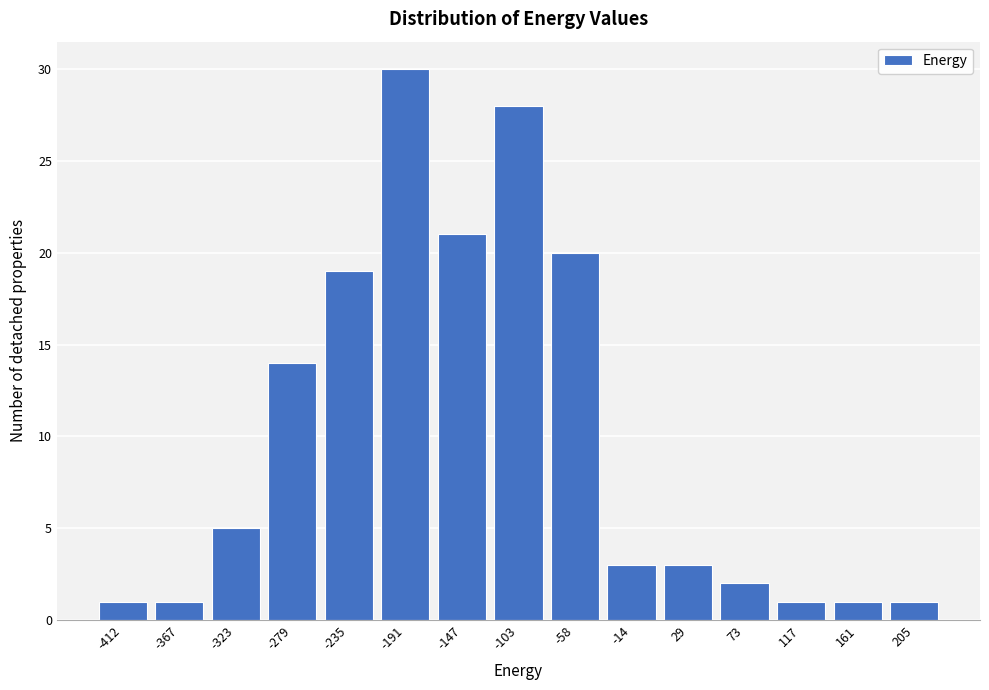

Reading left to right, transcribe all the data shown in this chart.

-412=1	-367=1	-323=5	-279=14	-235=19	-191=30	-147=21	-103=28	-58=20	-14=3	29=3	73=2	117=1	161=1	205=1